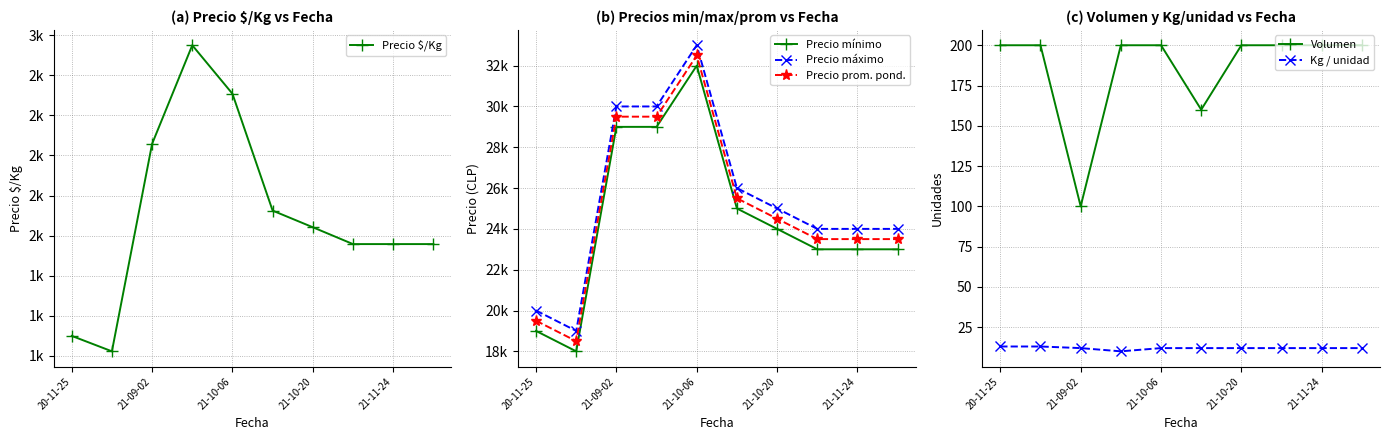

At how many categories does at least one series exceed 14696?

10